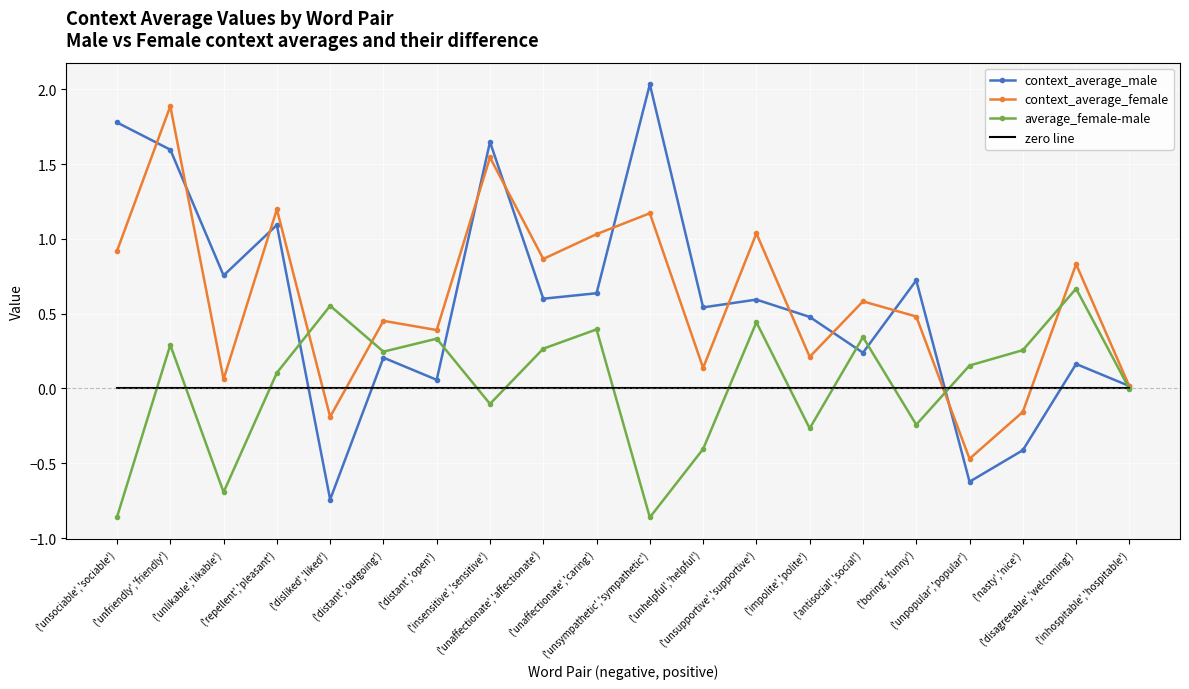

Rank the series by their maximum value, from lowest to highest.

zero line, average_female-male, context_average_female, context_average_male